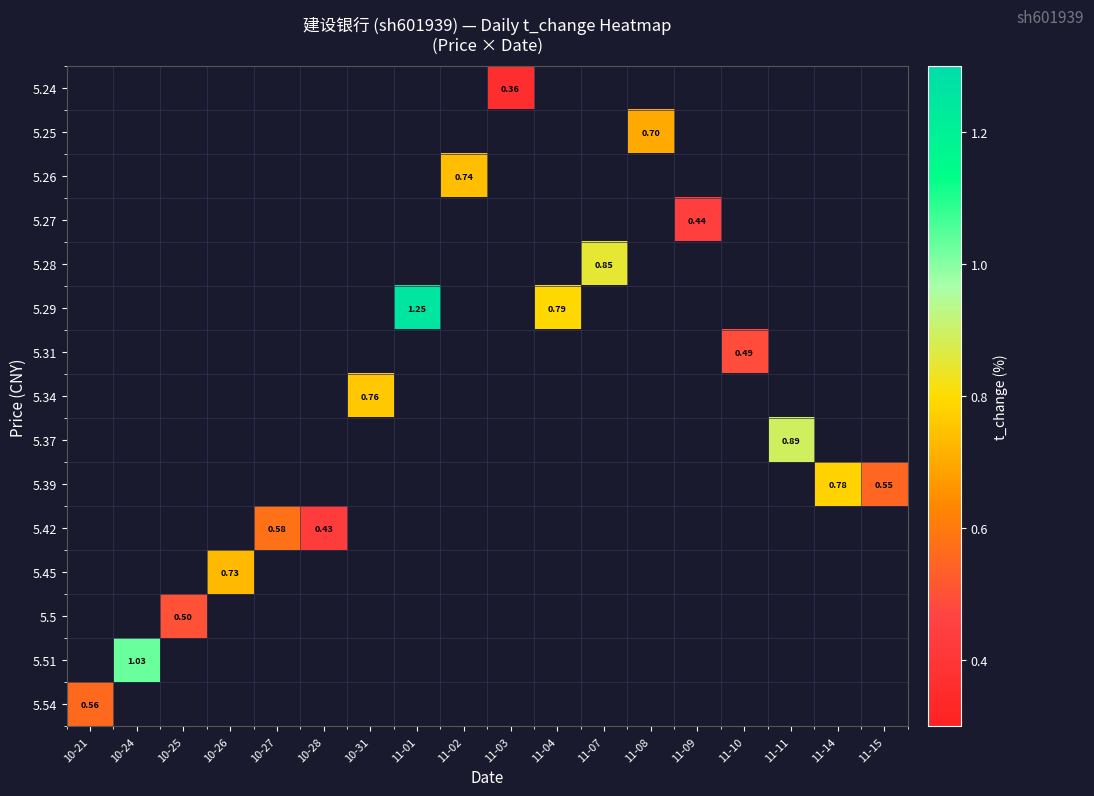

Which has a higher value, 11-09 or 10-26?

10-26